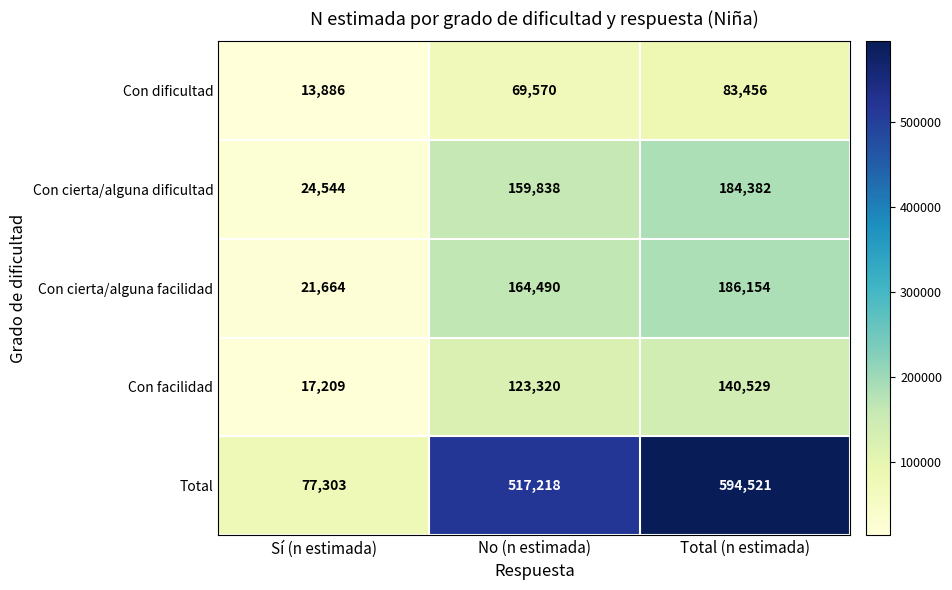

Reading left to right, transcribe all the data shown in this chart.

Con dificultad: 13886	69570	83456
Con cierta/alguna dificultad: 24544	159838	184382
Con cierta/alguna facilidad: 21664	164490	186154
Con facilidad: 17209	123320	140529
Total: 77303	517218	594521